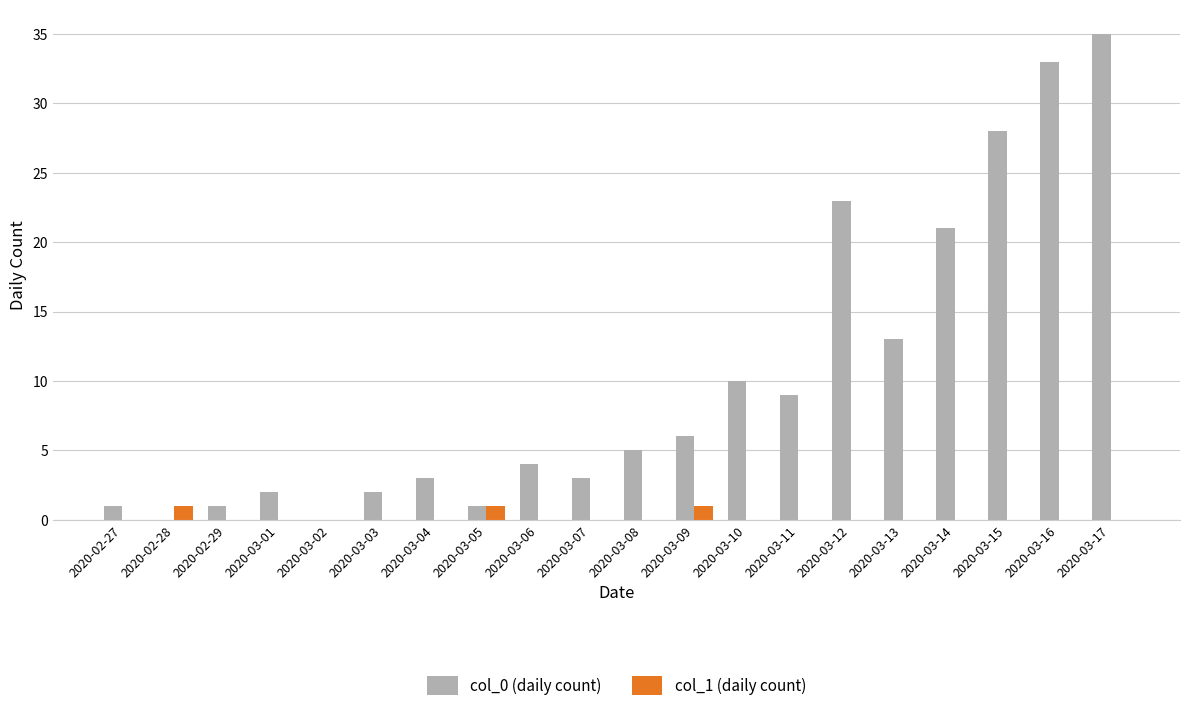

What is the spread (max minus min) of values at 2020-03-08?

5